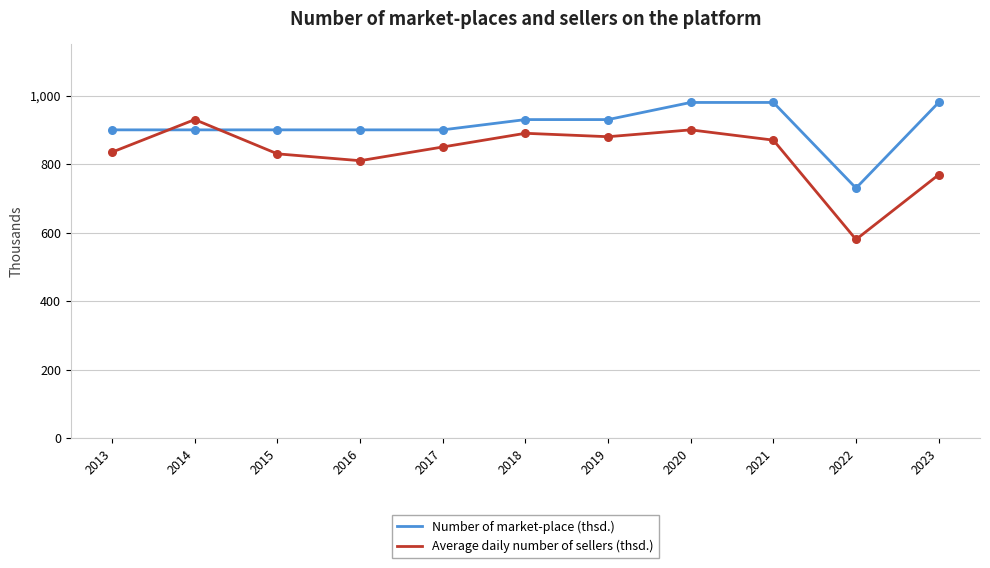

What are all the series names shown in the legend?

Number of market-place (thsd.), Average daily number of sellers (thsd.)